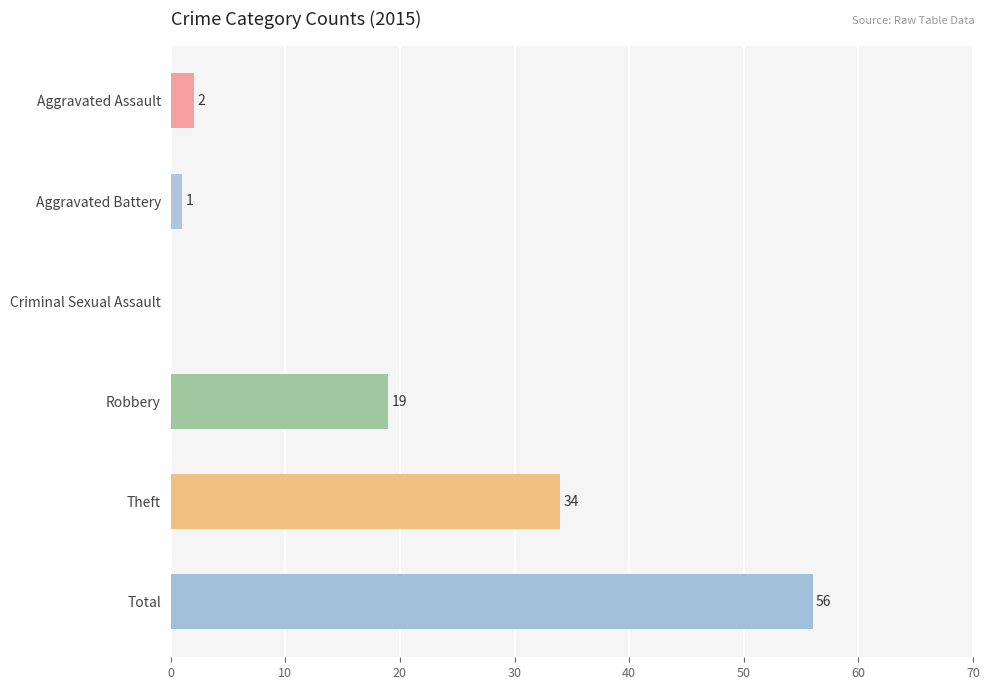

What is the sum of the values at Robbery and Criminal Sexual Assault?

19